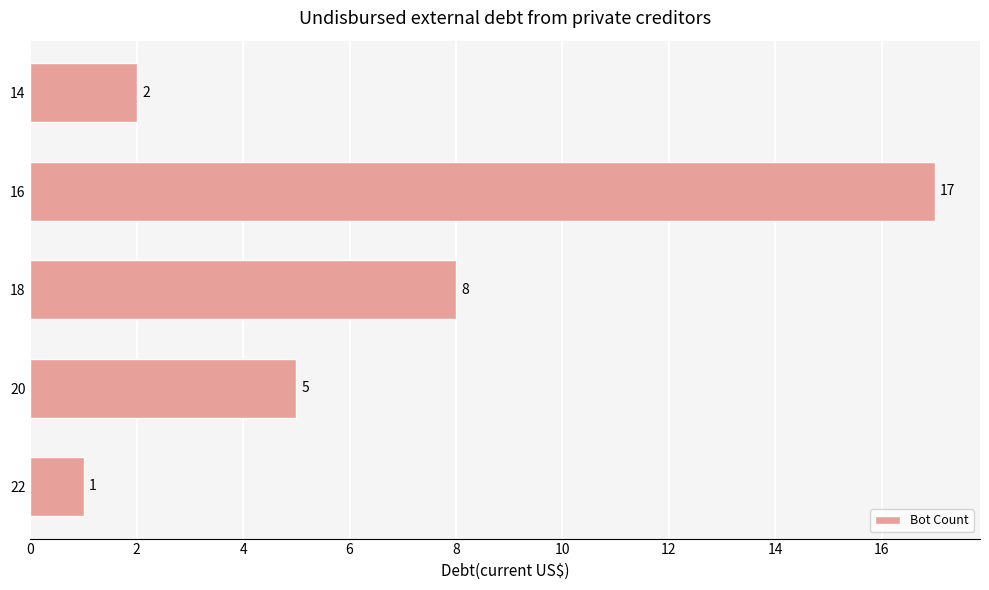

What is the difference between the second highest and second lowest values?

6